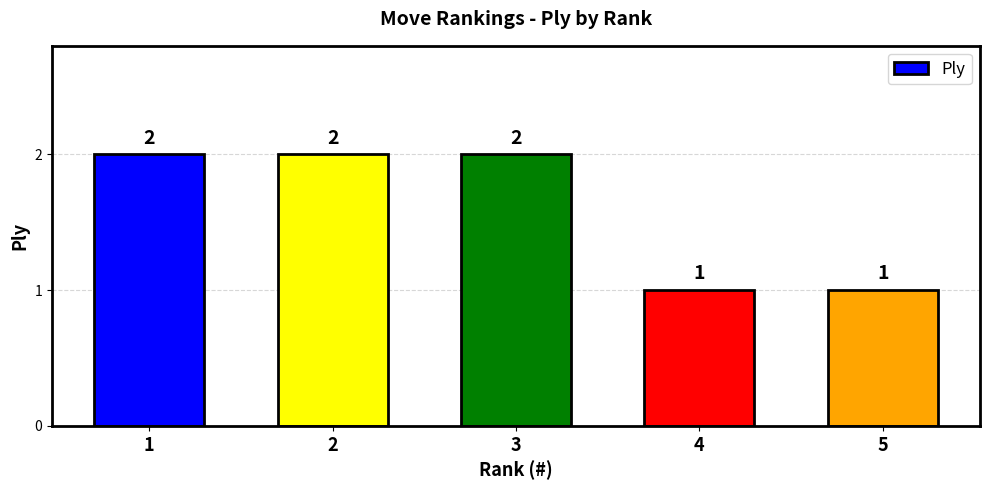

Reading left to right, extract all data points from this chart.

2	2	2	1	1